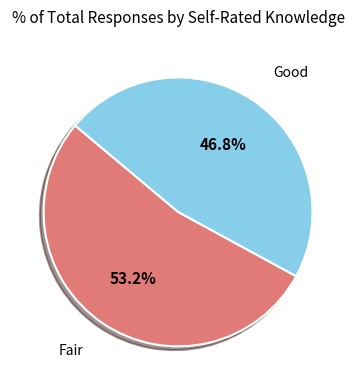

Is there a majority slice in this chart?

Yes